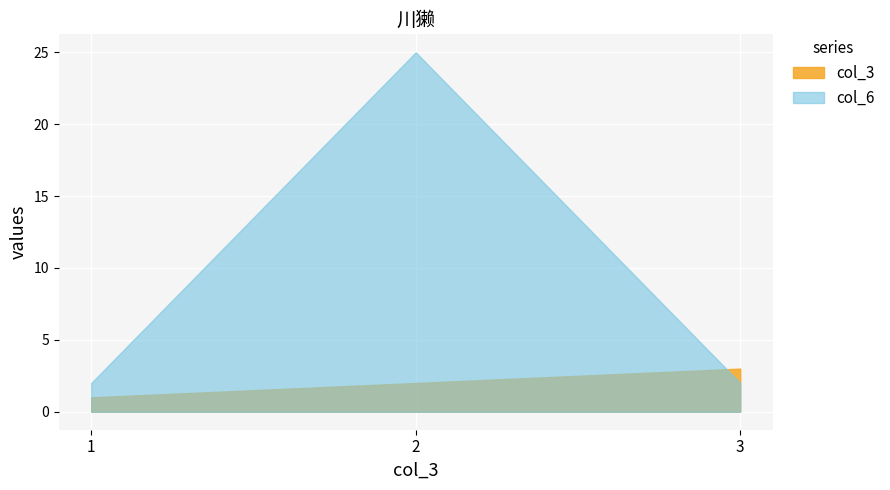

How many lines are shown in the chart?

2